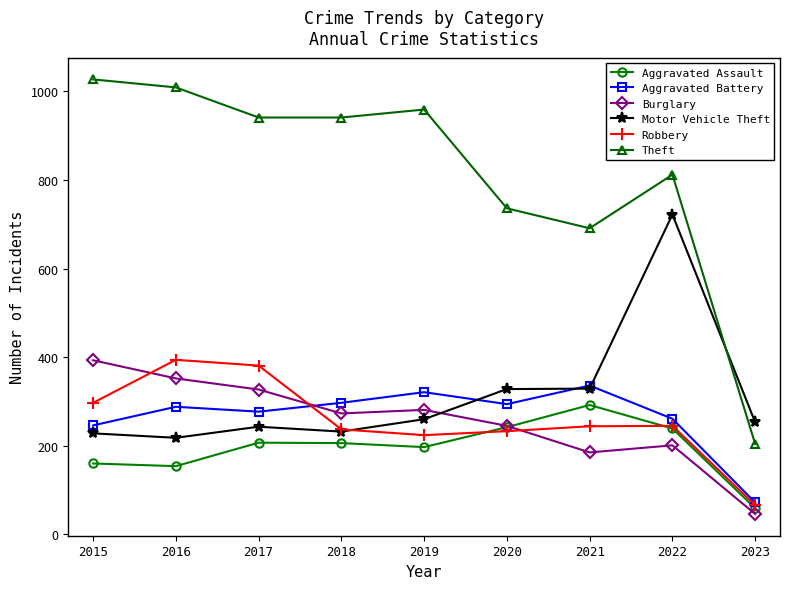

Is this an area chart (filled region under the line)?

No